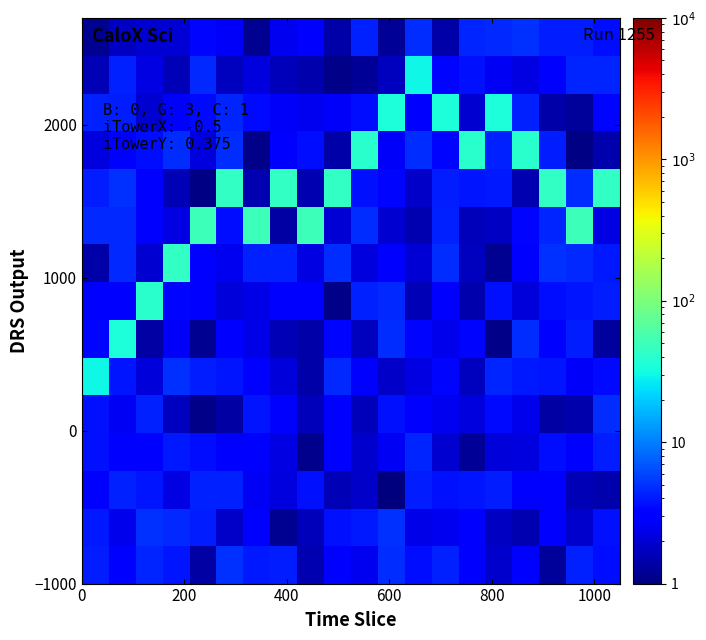

What is the smallest value displayed?

1.0